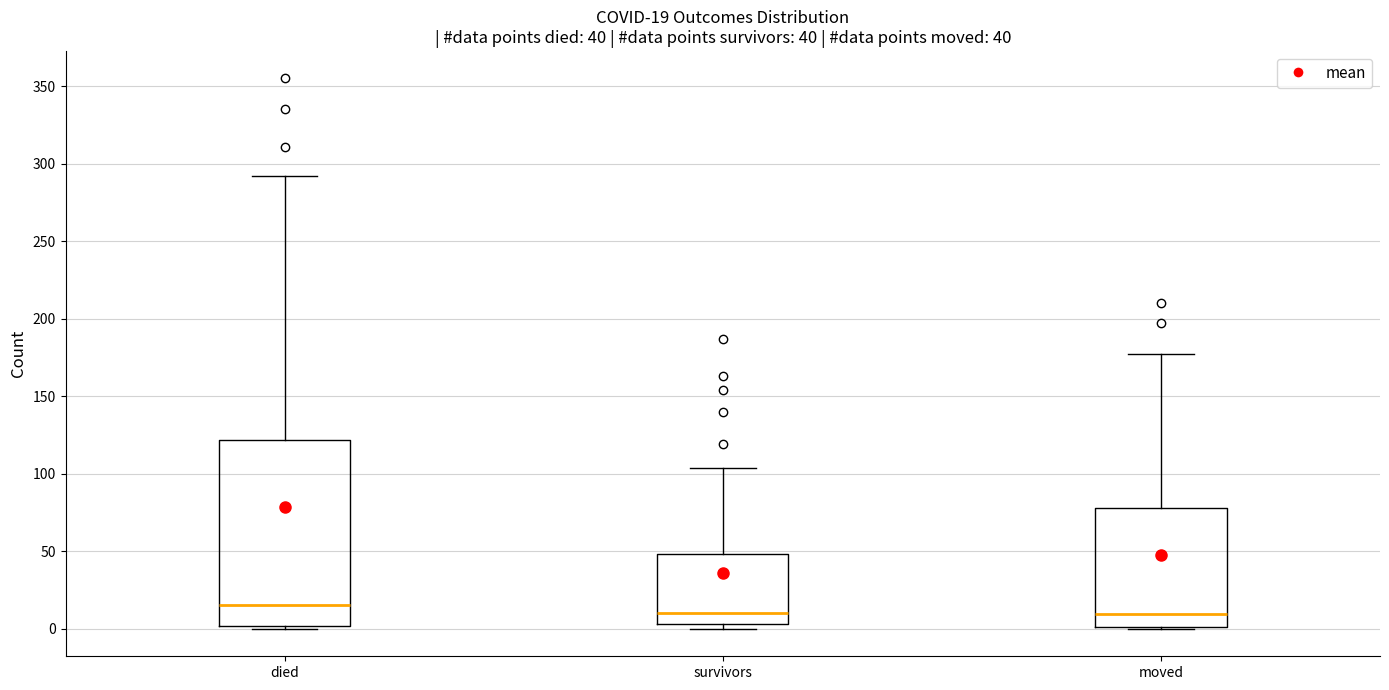

Comparing the boxes themselves (not the whiskers), which one is the tallest?

died